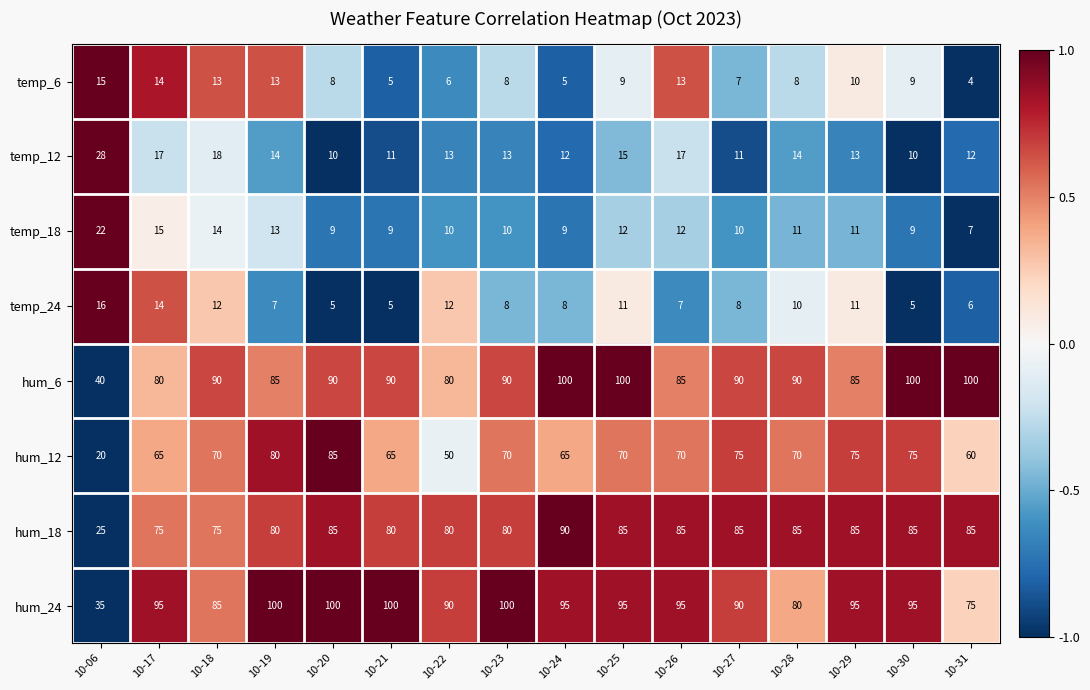

How many values in the hum_24 series are below 95?

6